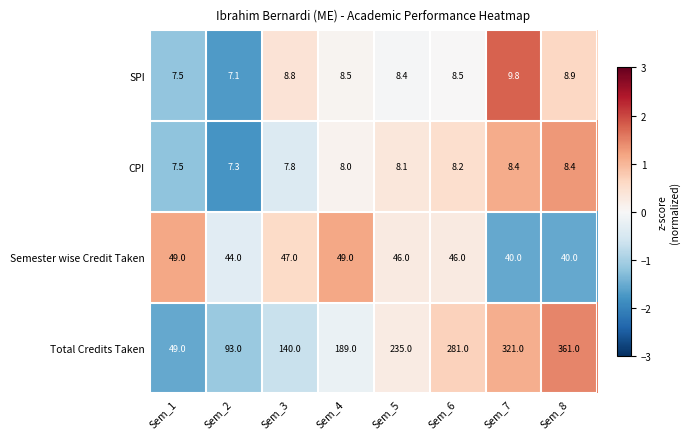

How many series are shown in this chart?

4